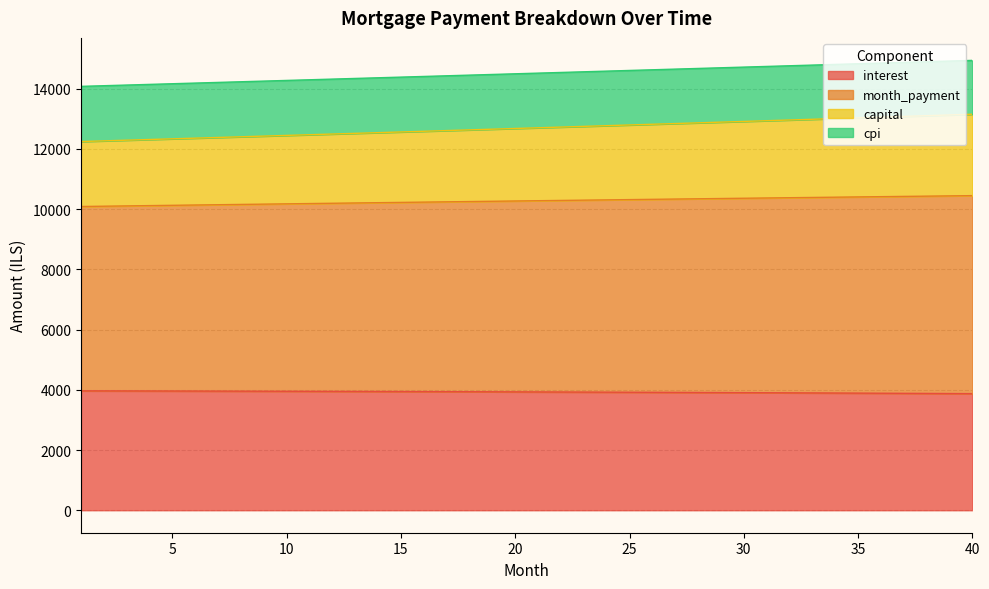

Which series has the largest range (max minus min)?

month_payment